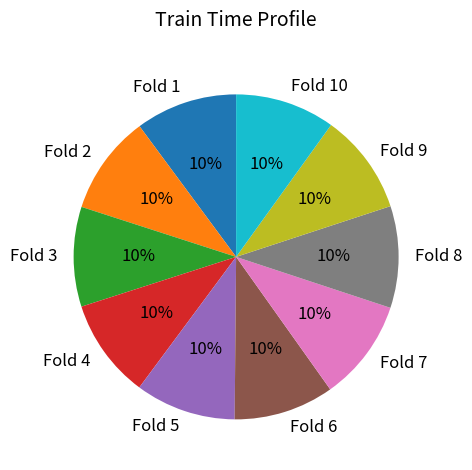

Is it true that Fold 5 is 10% of the pie?

True